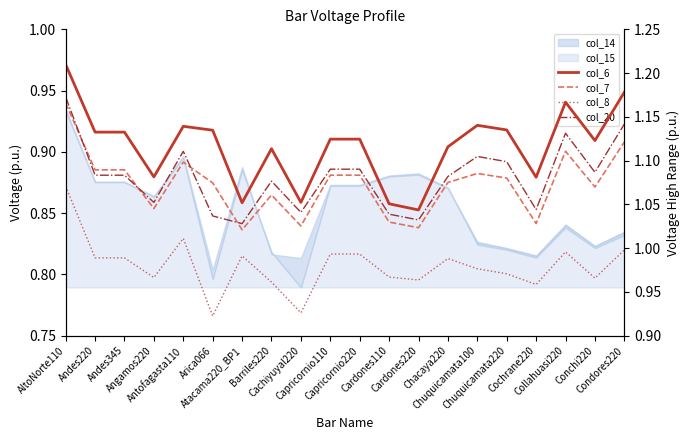

At which label is col_8 closest to 0?

Arica066